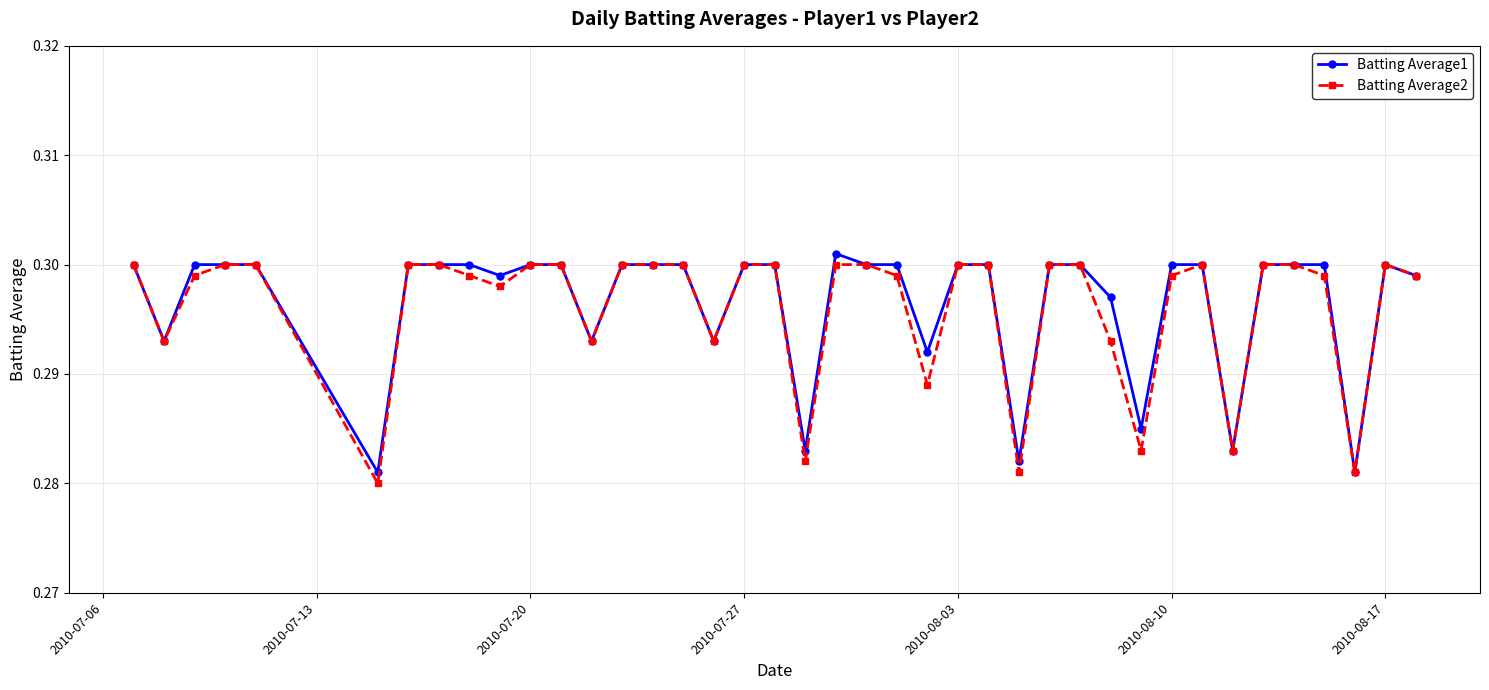

At how many categories does at least one series exceed 0?

40